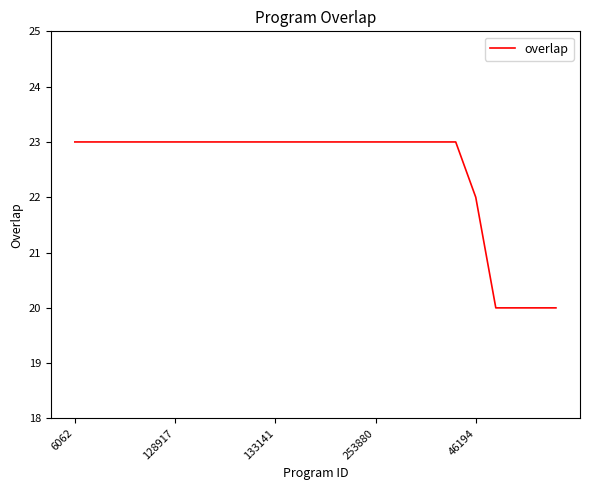

What is the smallest value displayed?

20